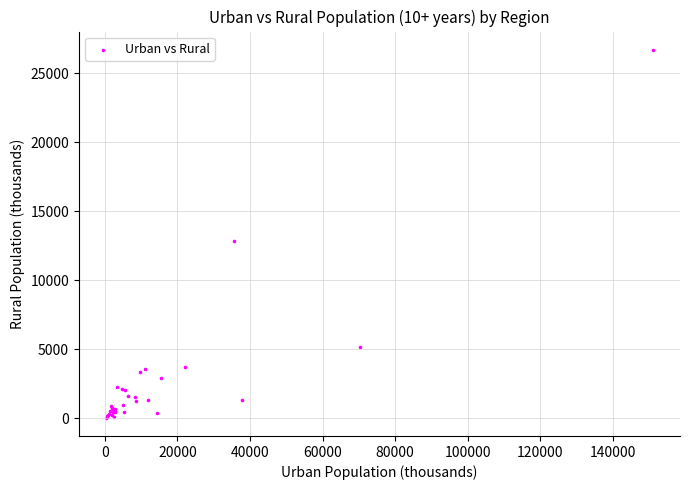

What Y value in the scatter plot is closest to 13367?

12869.9